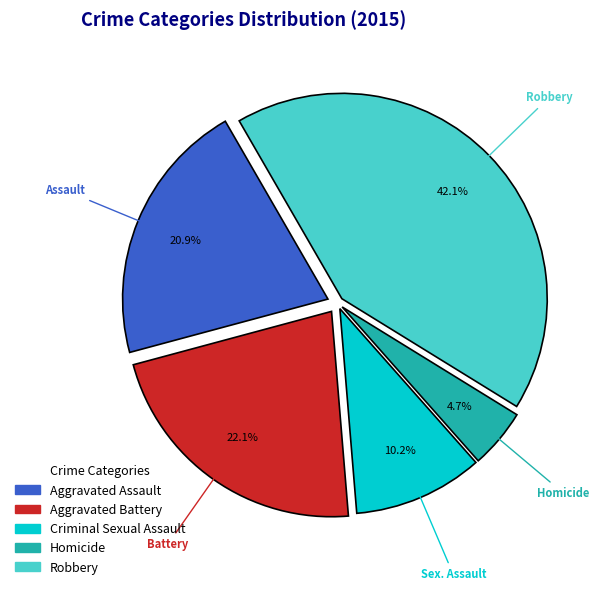

To the nearest percent, what percentage of the pie is Aggravated Assault?

21%